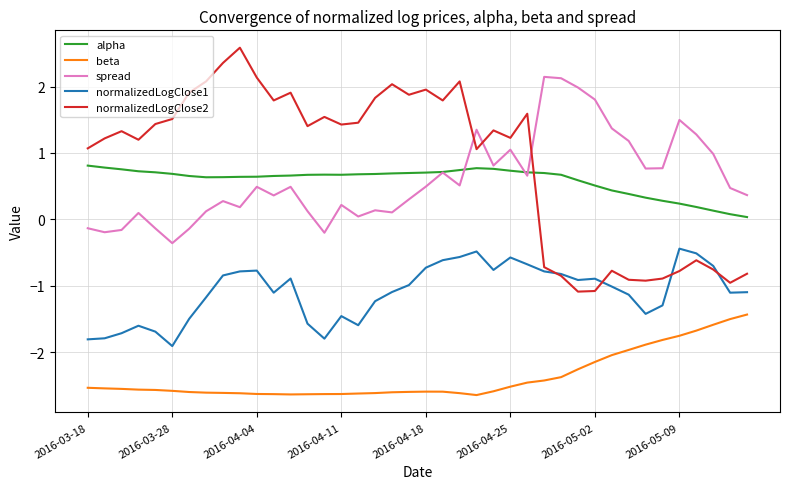

What are all the series names shown in the legend?

alpha, beta, spread, normalizedLogClose1, normalizedLogClose2